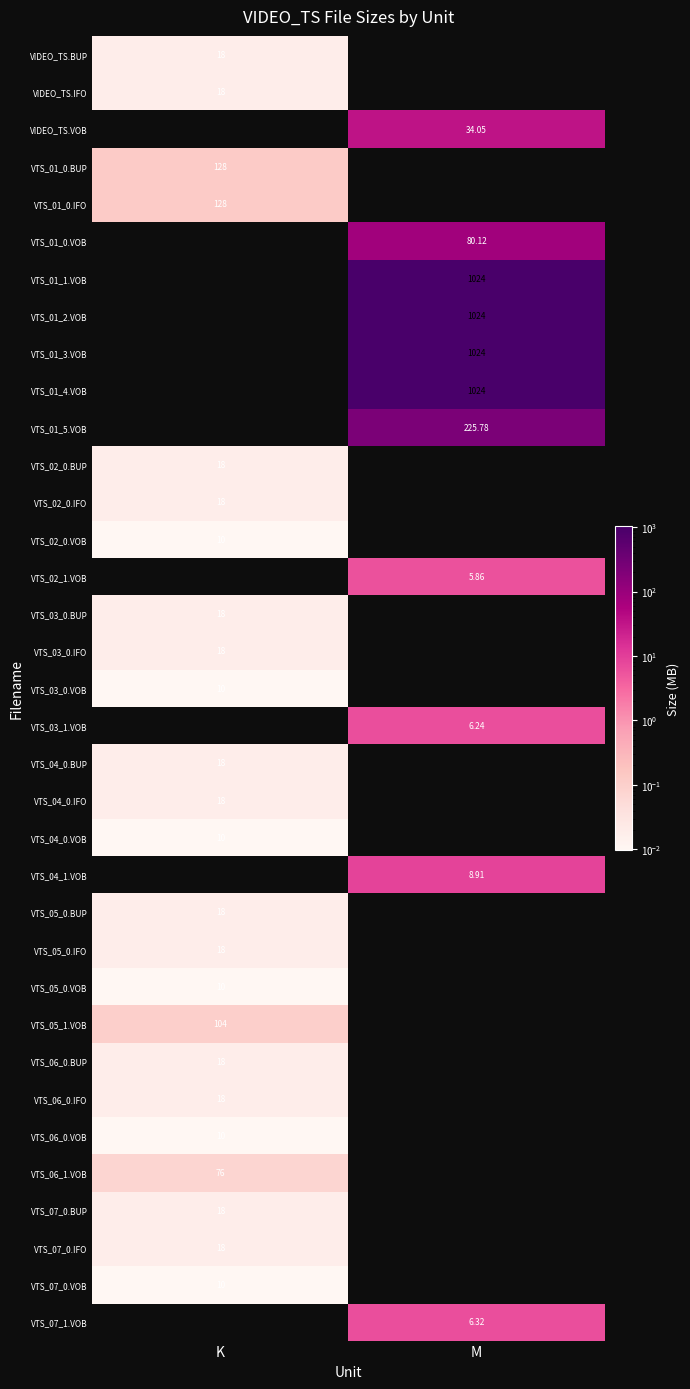

Which series has the largest total across all categories?

VTS_01_1.VOB